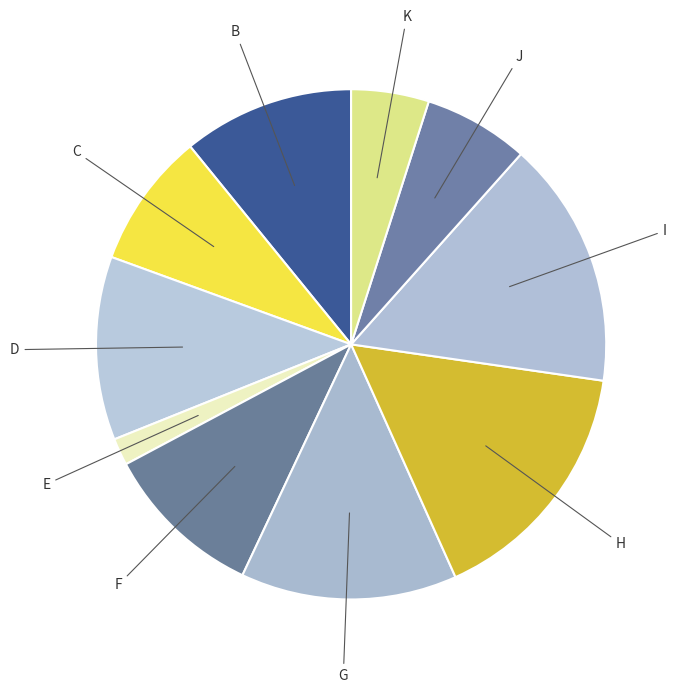

The H slice represents 16% of the pie. True or false?

True